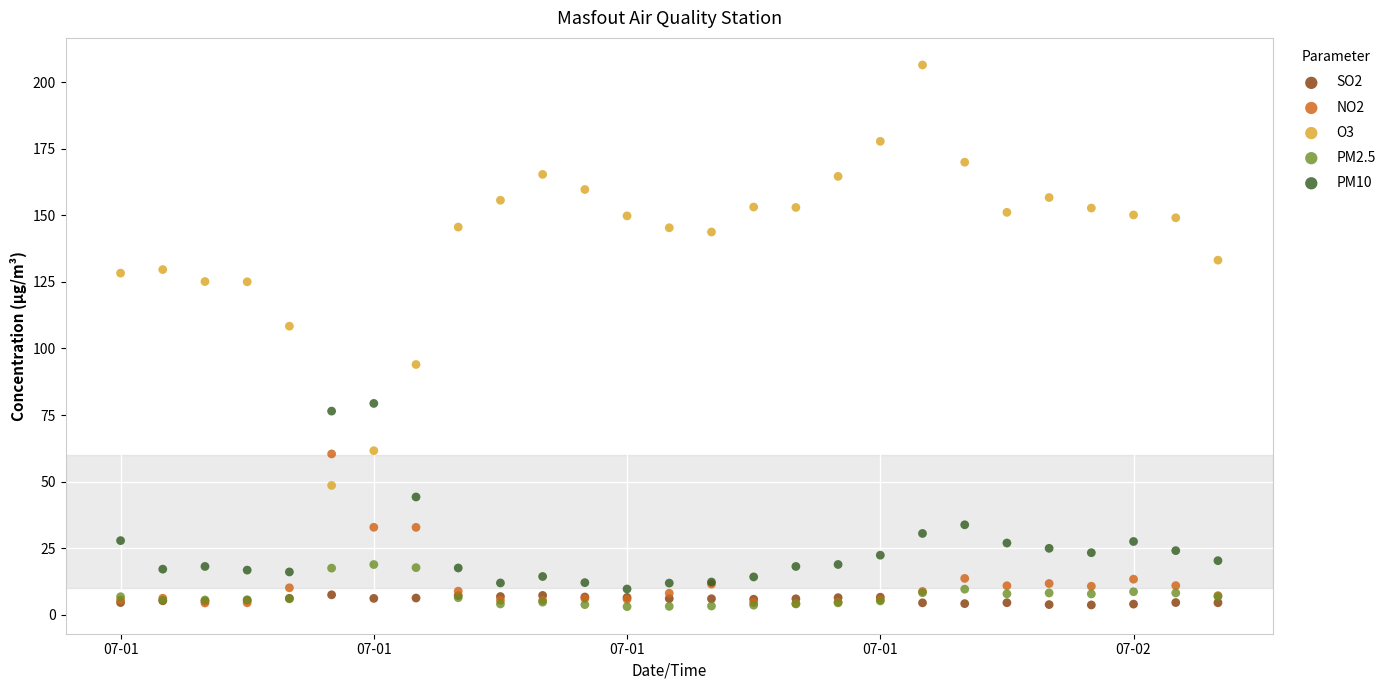

What are all the series names shown in the legend?

SO2, NO2, O3, PM2.5, PM10